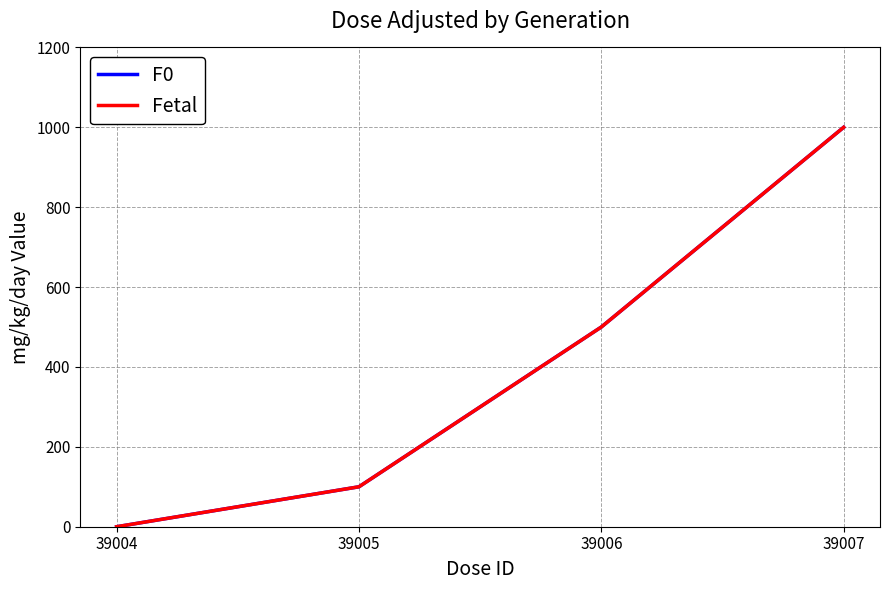

What is the value of the F0 point at the 2nd from the left?

100